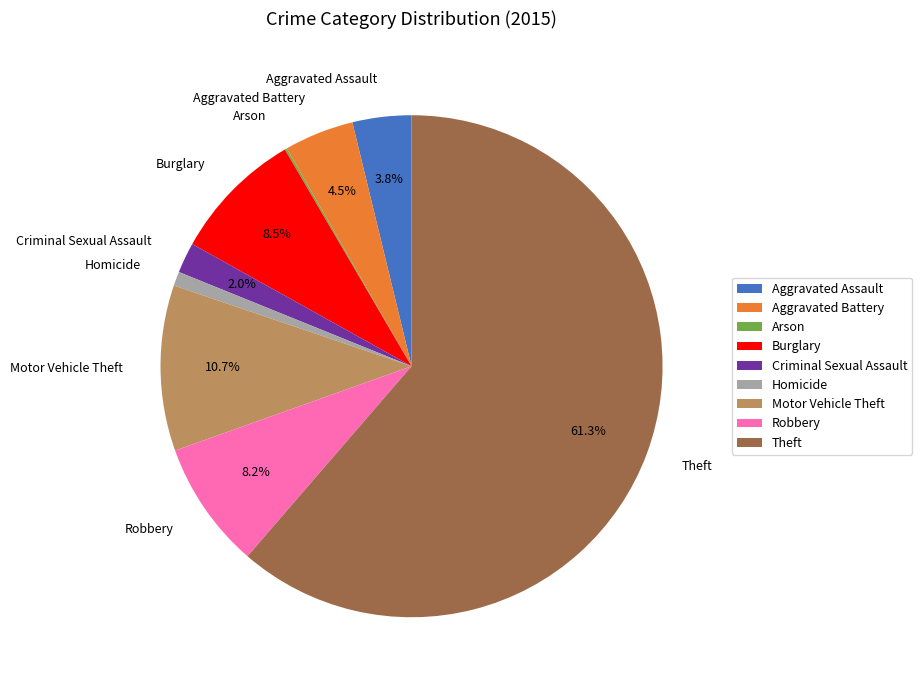

Does Theft represent more than half of the total?

Yes